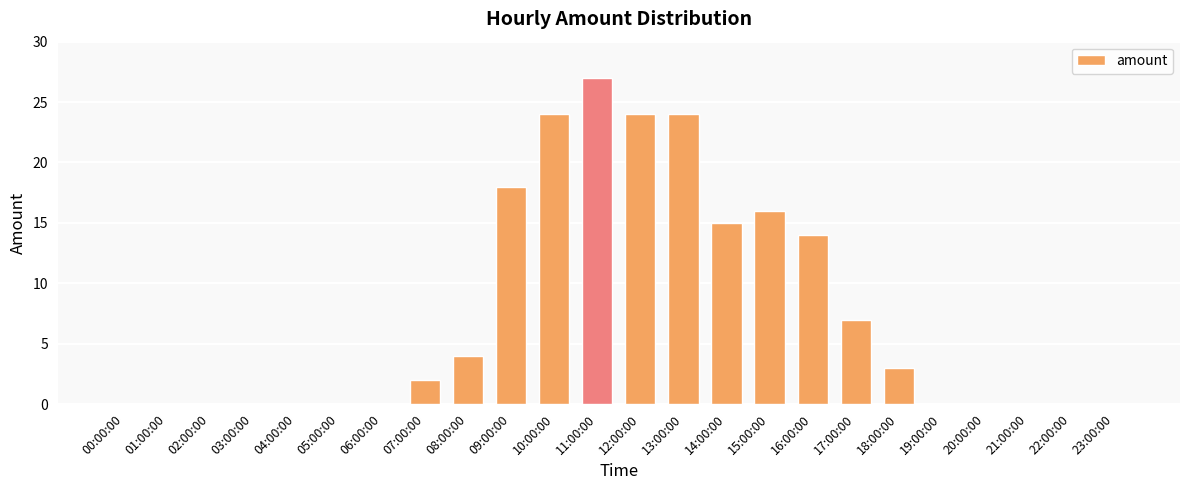

At which category does the chart reach its peak across all series?

11:00:00